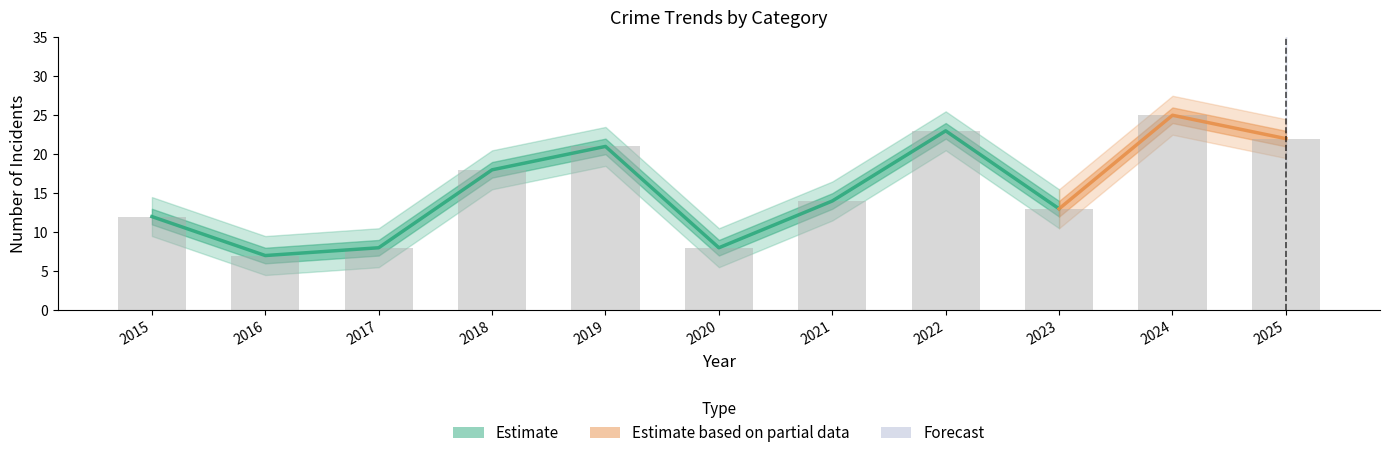

Which has a higher value, 2022 or 2015?

2022